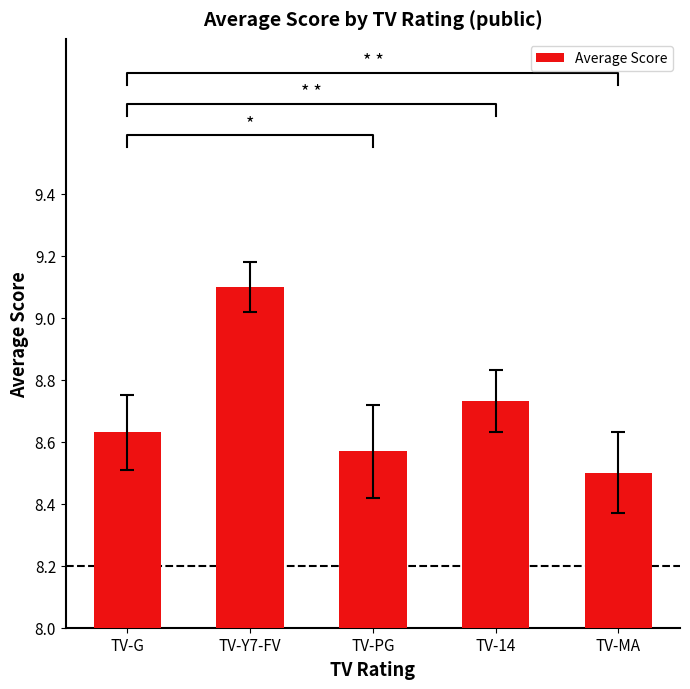

Reading left to right, what are all the values shown in this chart?

8.6	9.1	8.6	8.7	8.5